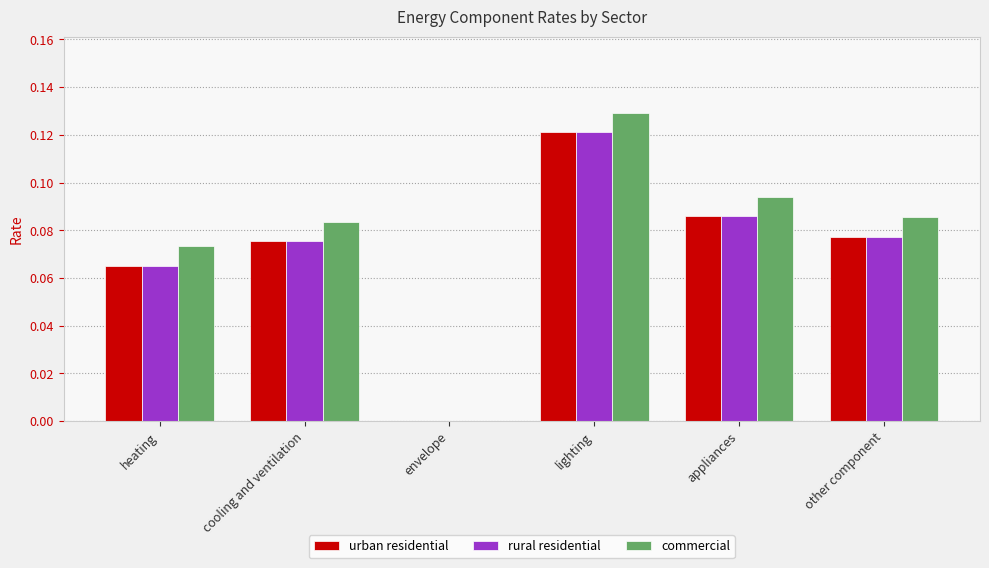

Which series has the largest total across all categories?

commercial